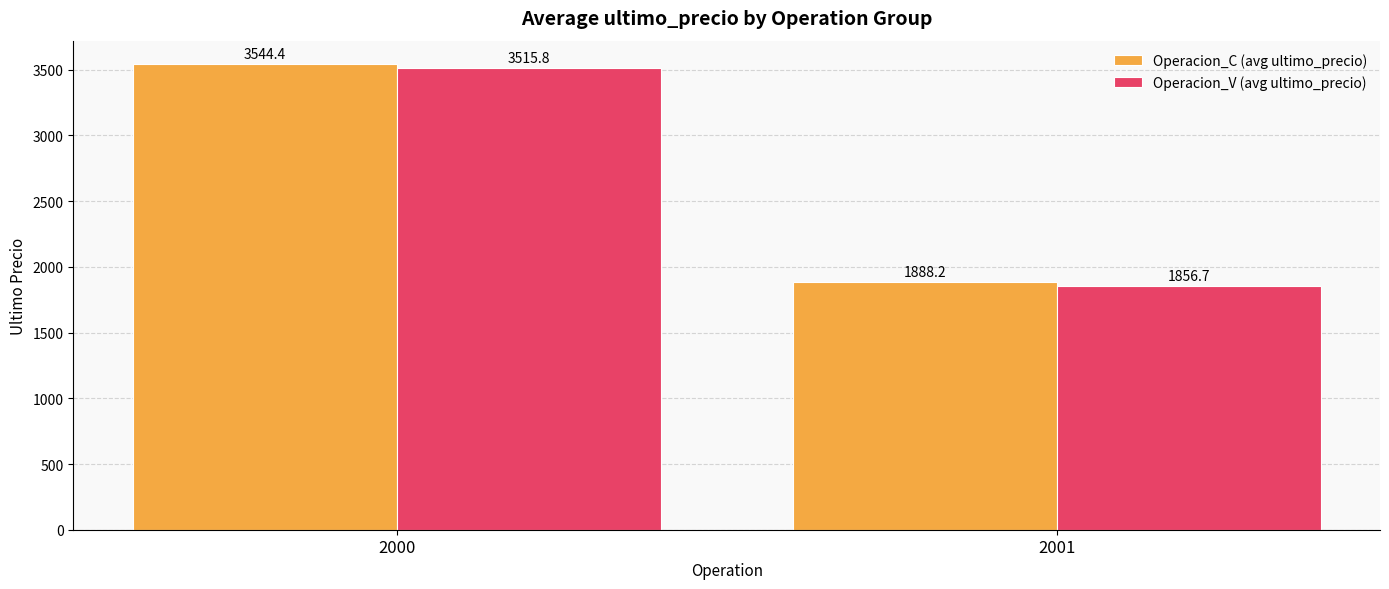

Are the bars horizontal?

No